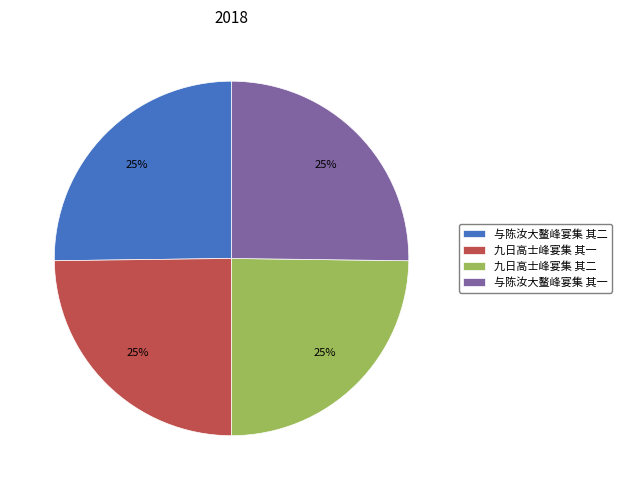

What percentage is the 九日高士峰宴集 其一 slice, to the nearest percent?

25%